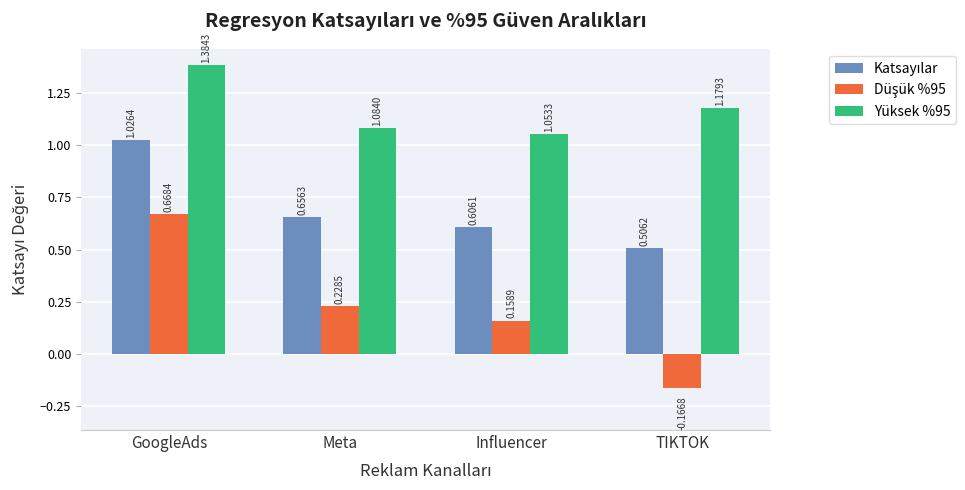

How many data points does each series have?

4